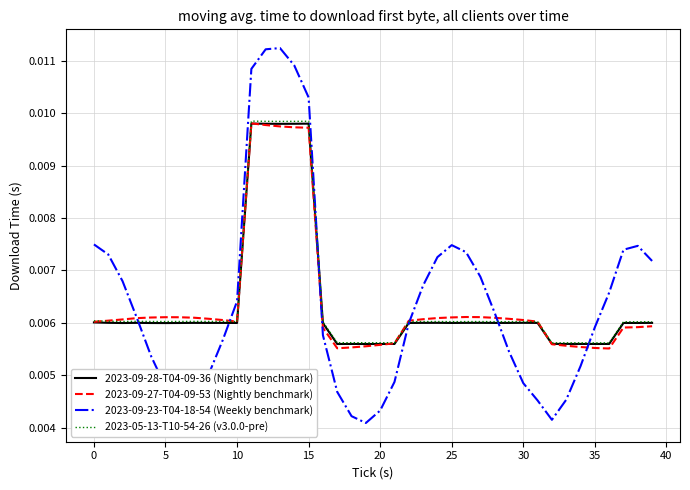

Which series has the largest range (max minus min)?

2023-09-23-T04-18-54 (Weekly benchmark)